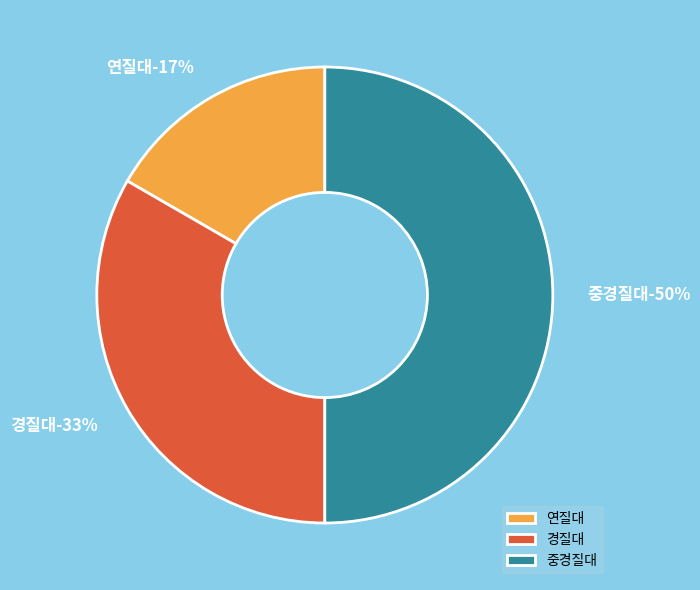

How many segments does this pie chart have?

3